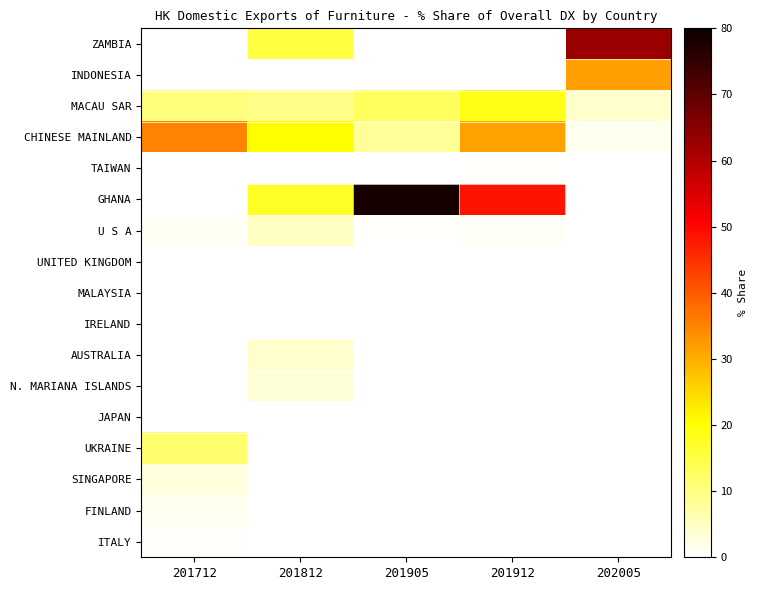

List the labels in order of N. MARIANA ISLANDS value, smallest first.

201712, 201812, 201905, 201912, 202005